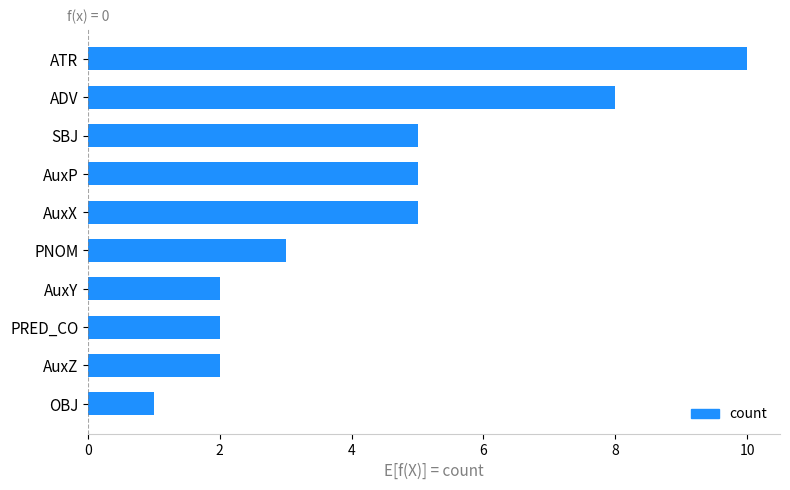

Which label corresponds to the smallest value in the chart?

OBJ